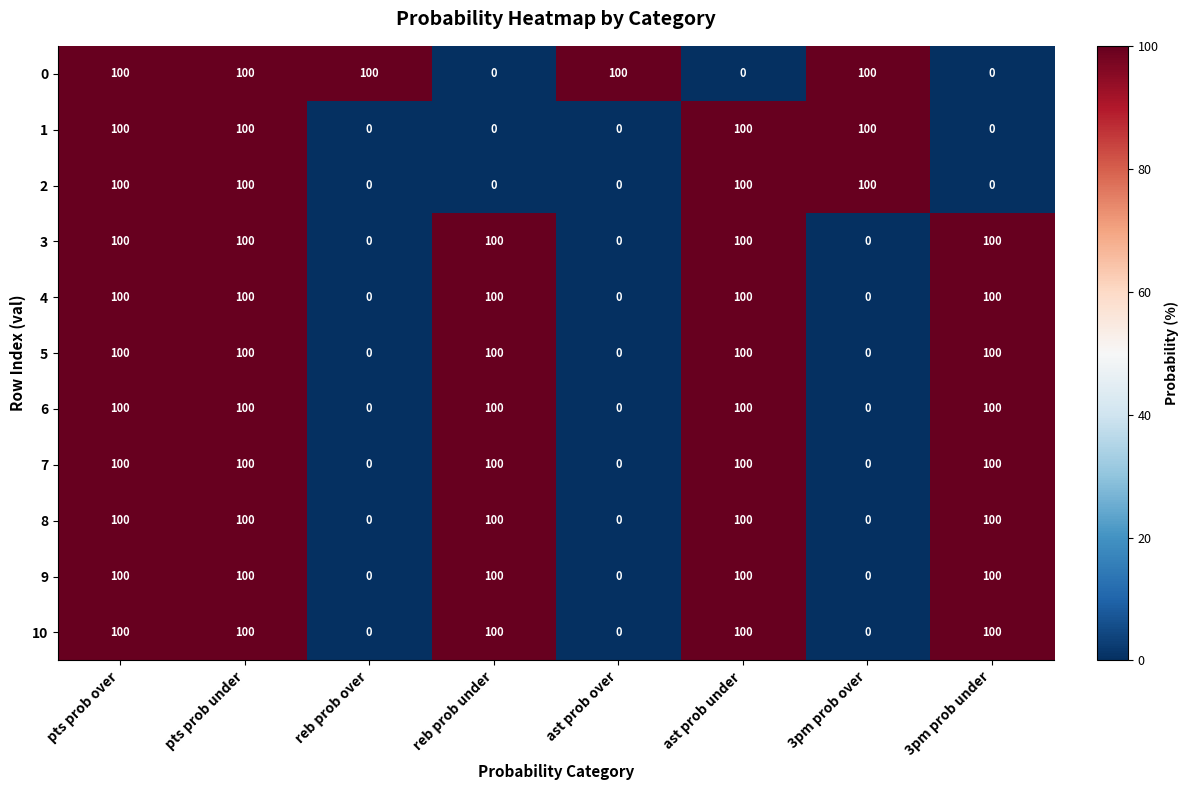

How many distinct data groups are displayed?

11